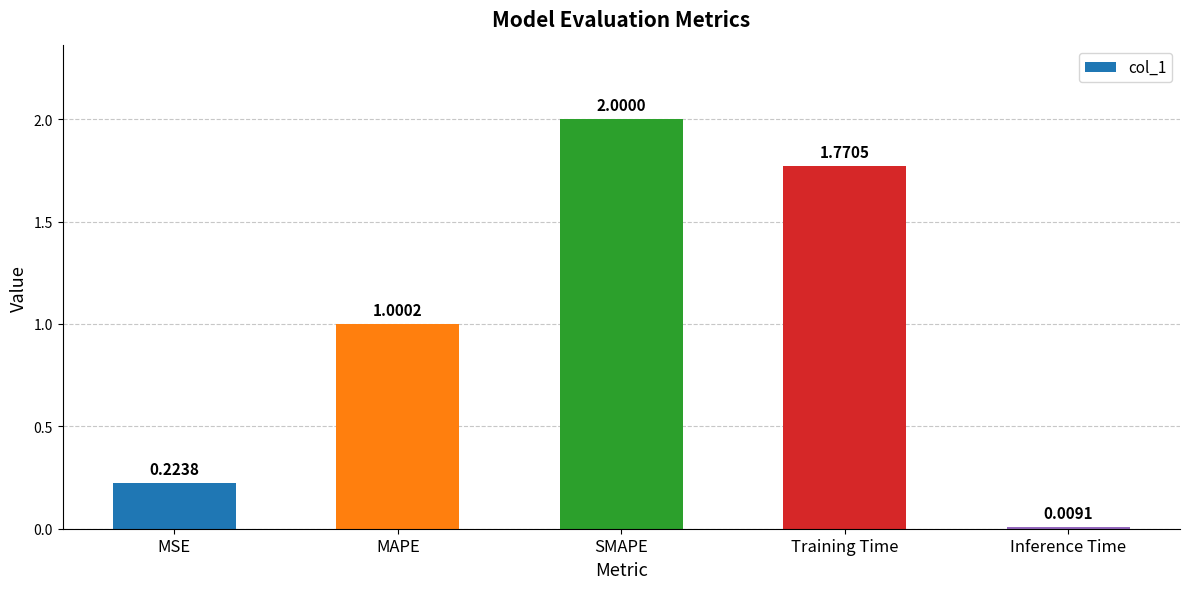

Approximately how many times larger is the value at Training Time compared to SMAPE?

0.9